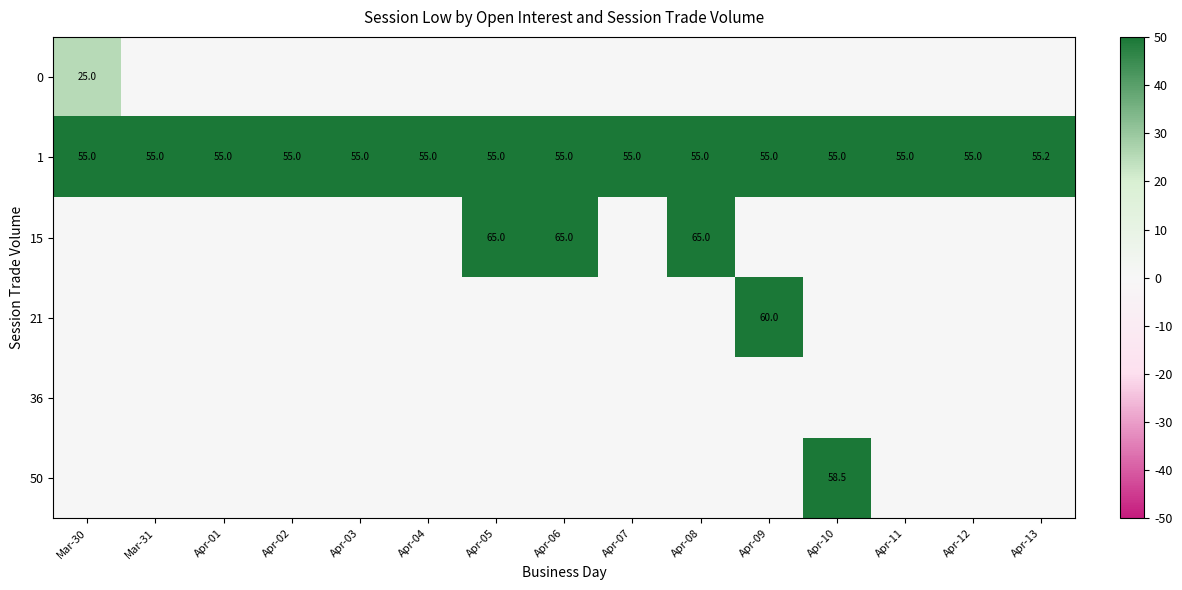

What is the greatest value displayed?

65.0